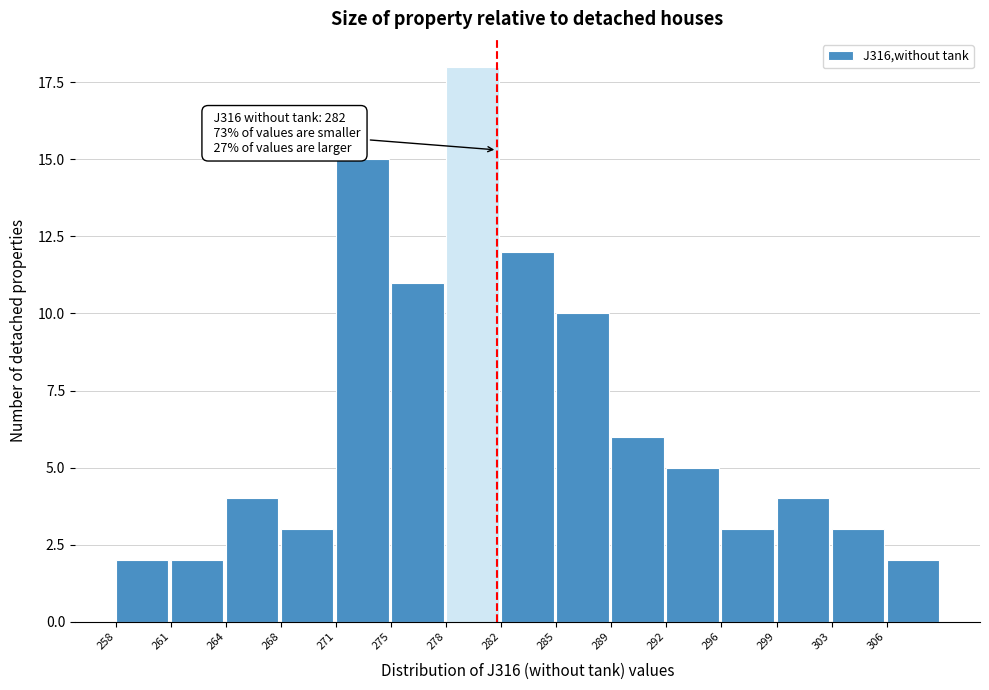

Reading left to right, extract all data points from this chart.

2	2	4	3	15	11	18	12	10	6	5	3	4	3	2